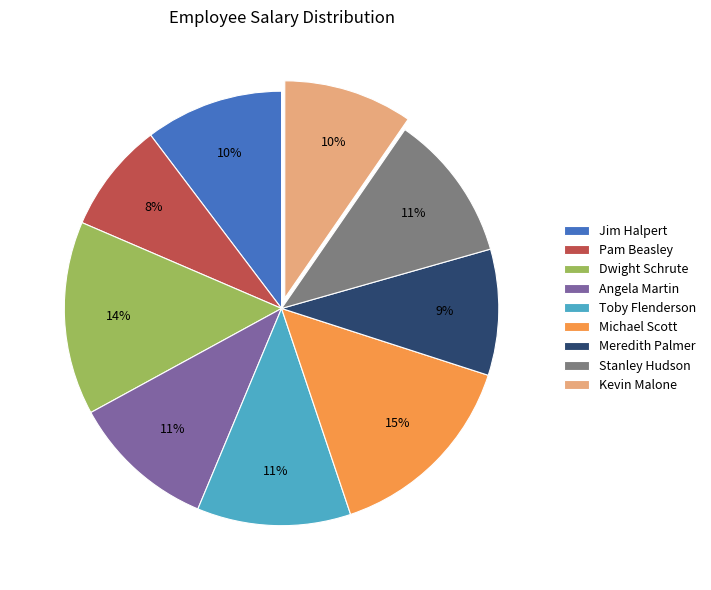

To the nearest percent, what is the average slice percentage?

11%